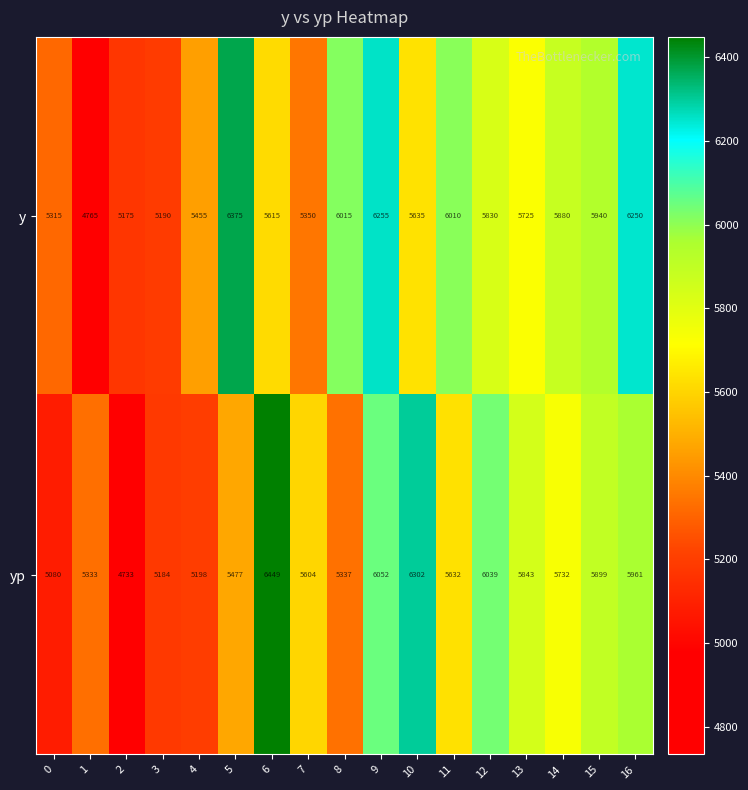

At which label does y reach its peak?

5